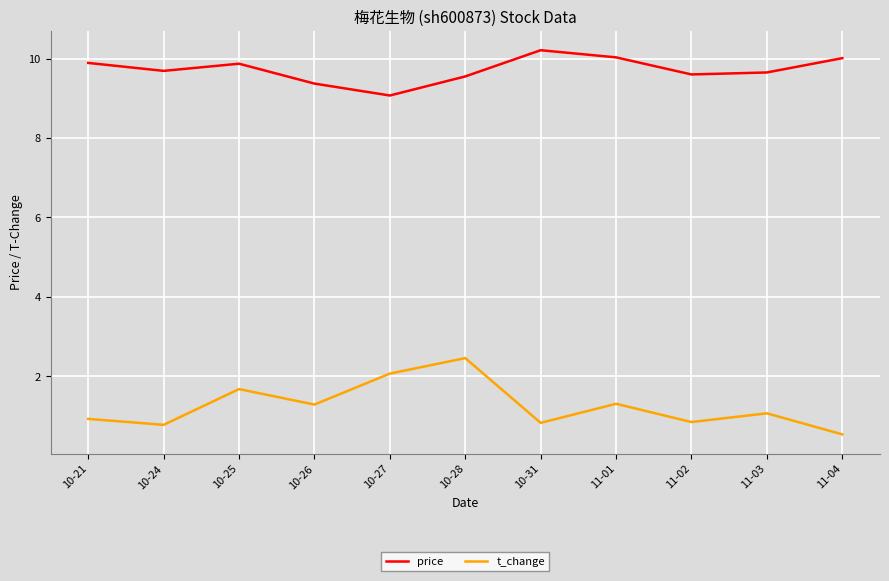

At how many categories does at least one series exceed 1?

11